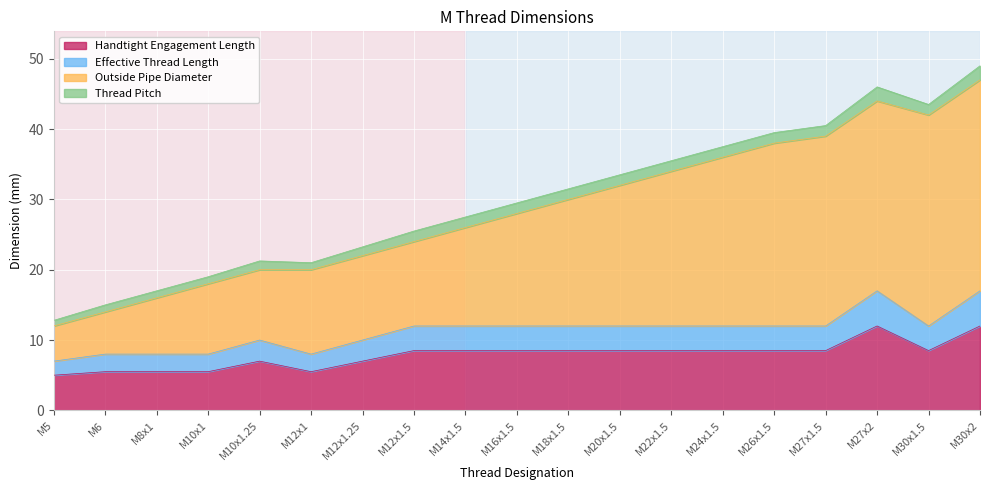

Between M24x1.5 and M27x2, which is larger?

M27x2